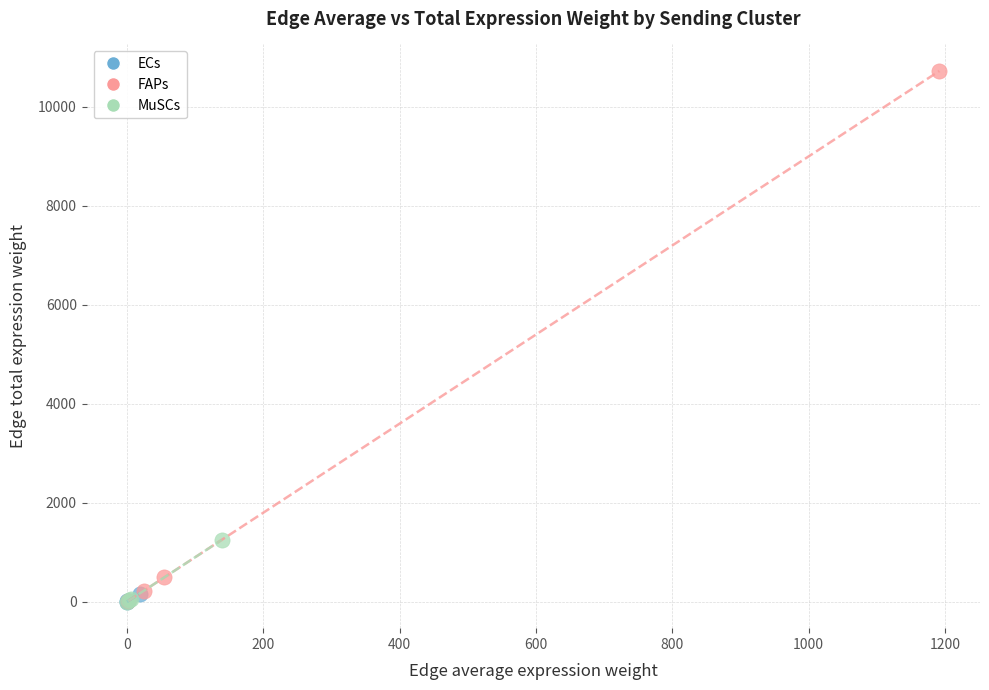

Which series has the widest spread of Y values?

FAPs